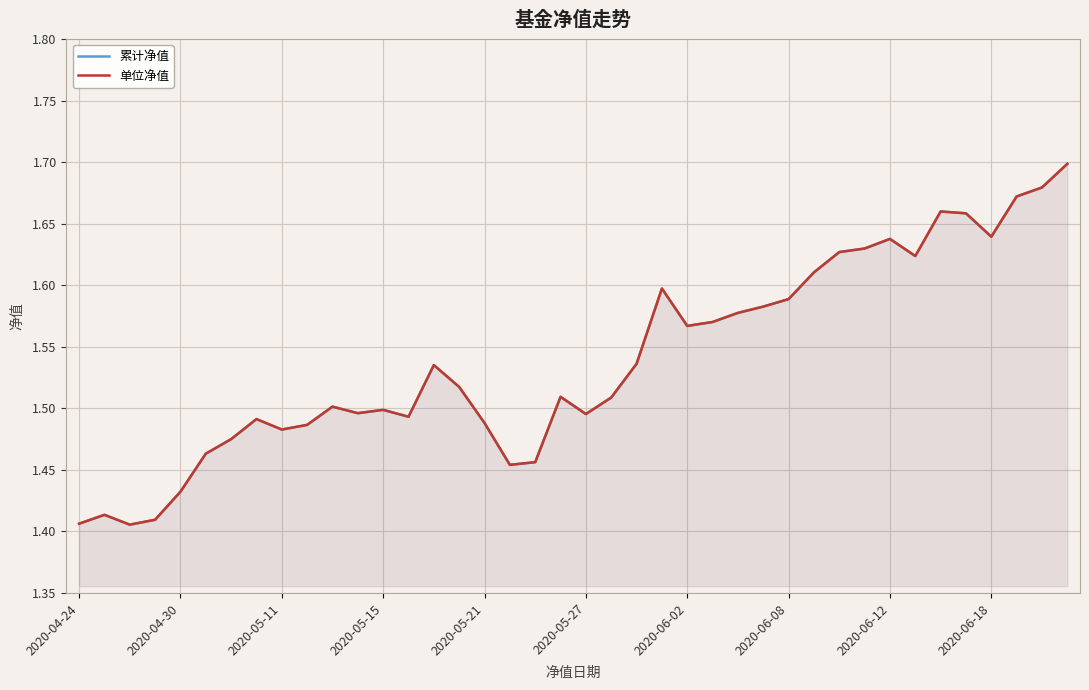

Count the 累计净值 values in the range 1 to 2.

40